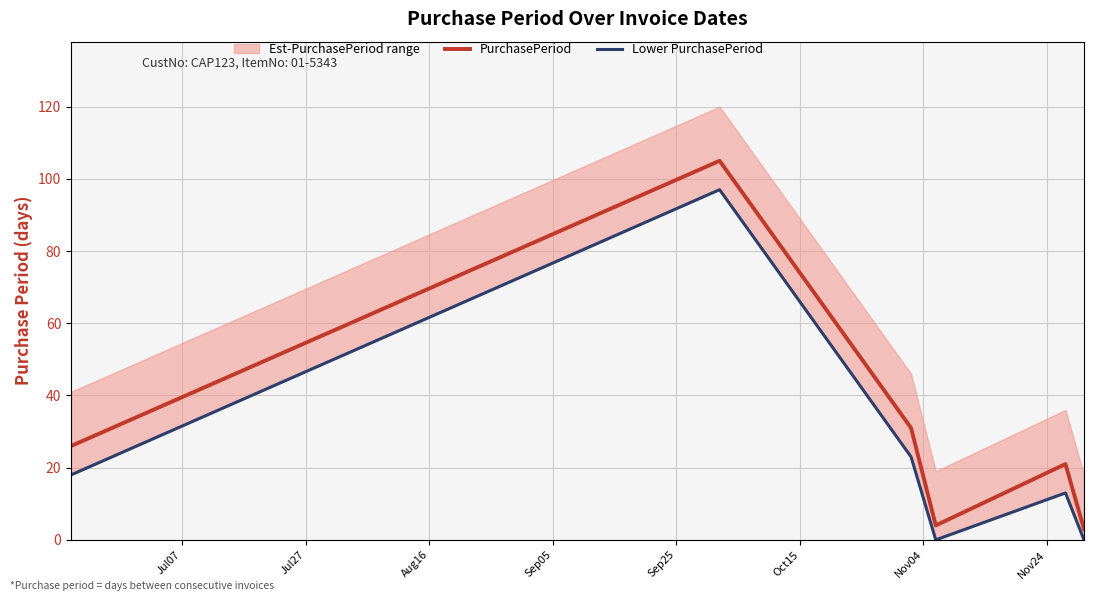

What is the sum of all Lower PurchasePeriod values?

151